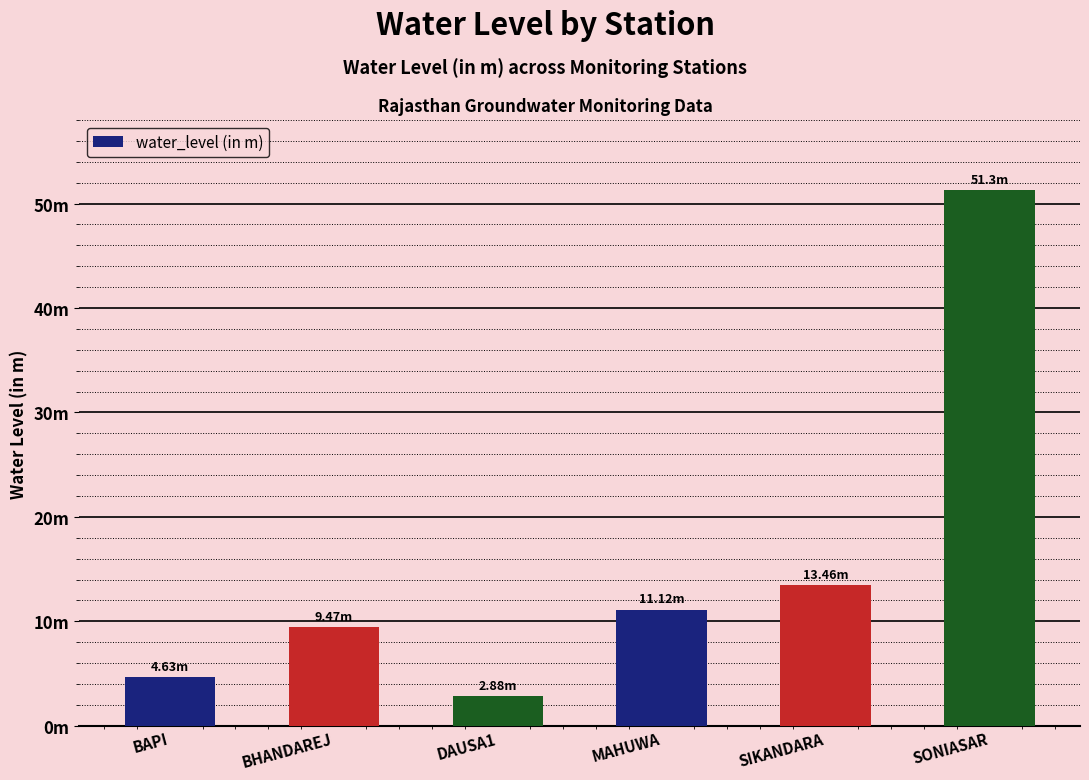

List the labels in order of value, largest first.

SONIASAR, SIKANDARA, MAHUWA, BHANDAREJ, BAPI, DAUSA1